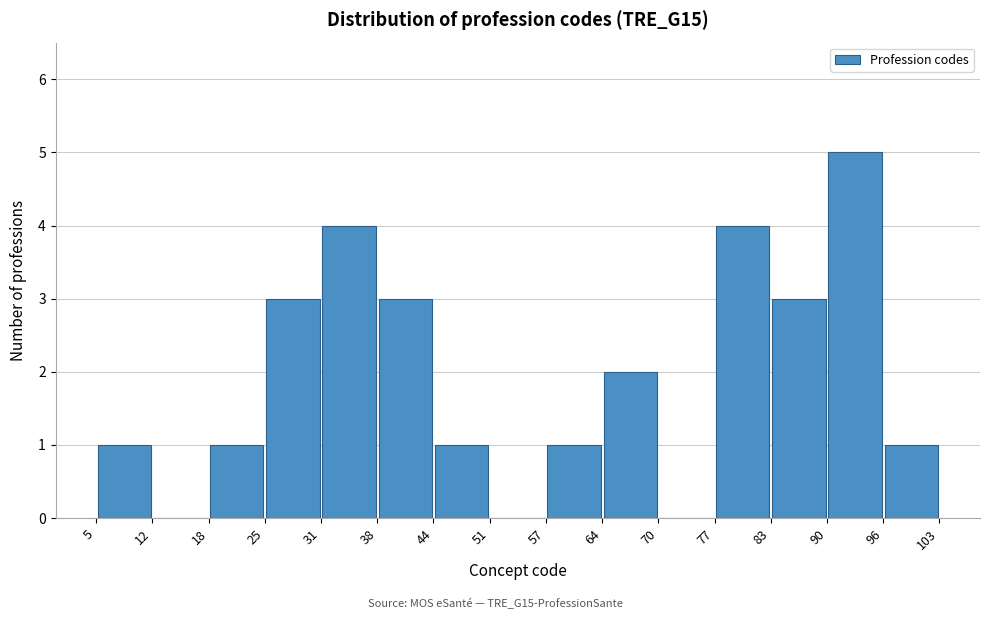

Reading left to right, transcribe this chart: for each bar, give the range it covers on the x-axis and its height. The values are not printed on the chart, so give them approximately, as read against the axis.

5 to 12: 1
12 to 18: 0
18 to 25: 1
25 to 31: 3
31 to 38: 4
38 to 44: 3
44 to 51: 1
51 to 57: 0
57 to 64: 1
64 to 70: 2
70 to 77: 0
77 to 83: 4
83 to 90: 3
90 to 96: 5
96 to 103: 1